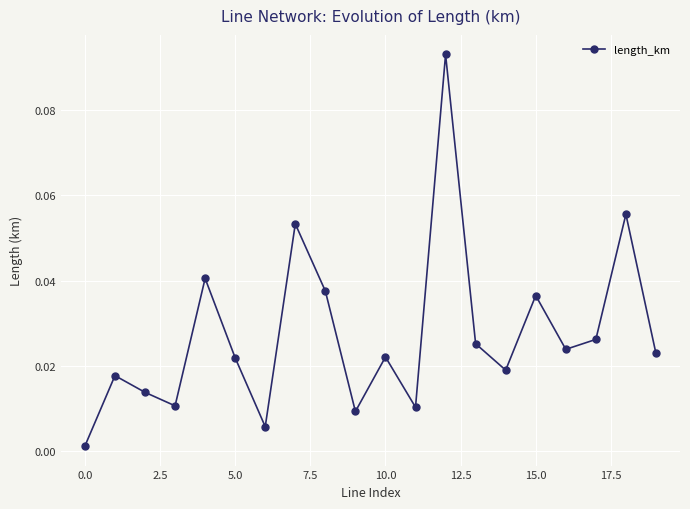

How many interior local valleys (lower than both neighbors) does the data have?

6